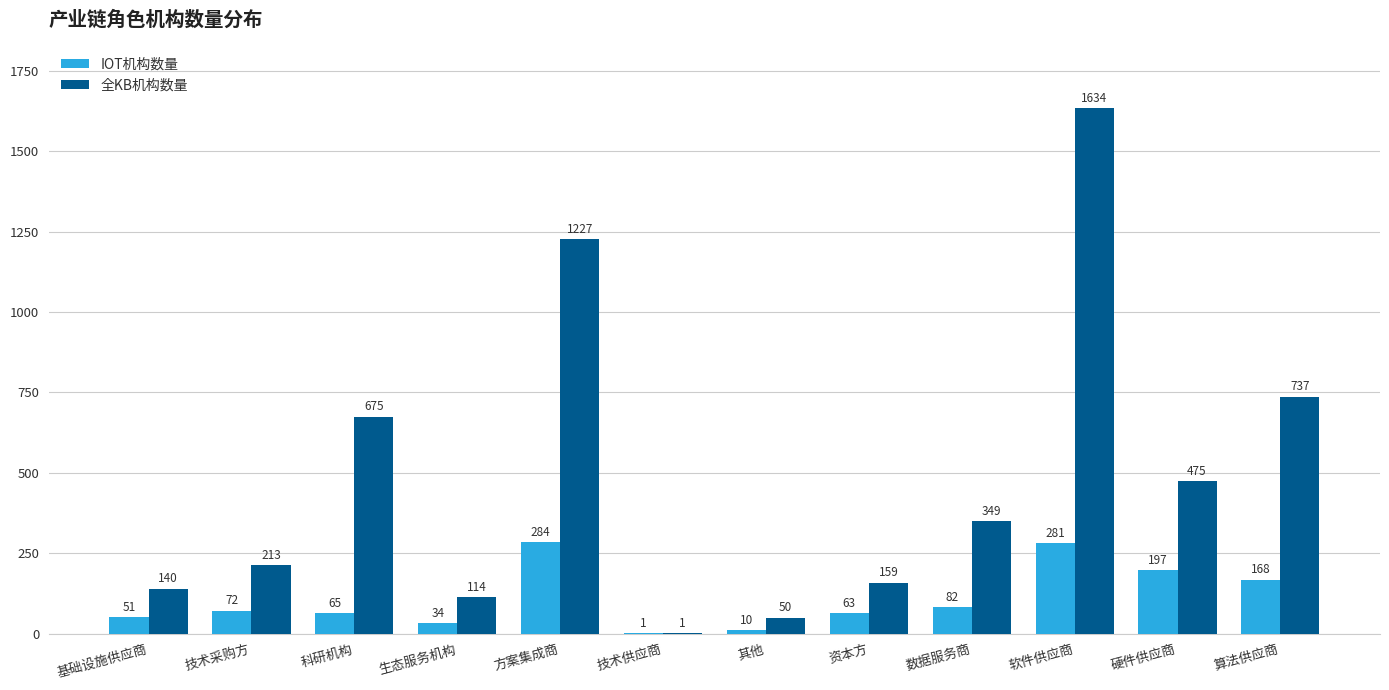

The 全KB机构数量 series shows 140 at 基础设施供应商. True or false?

True